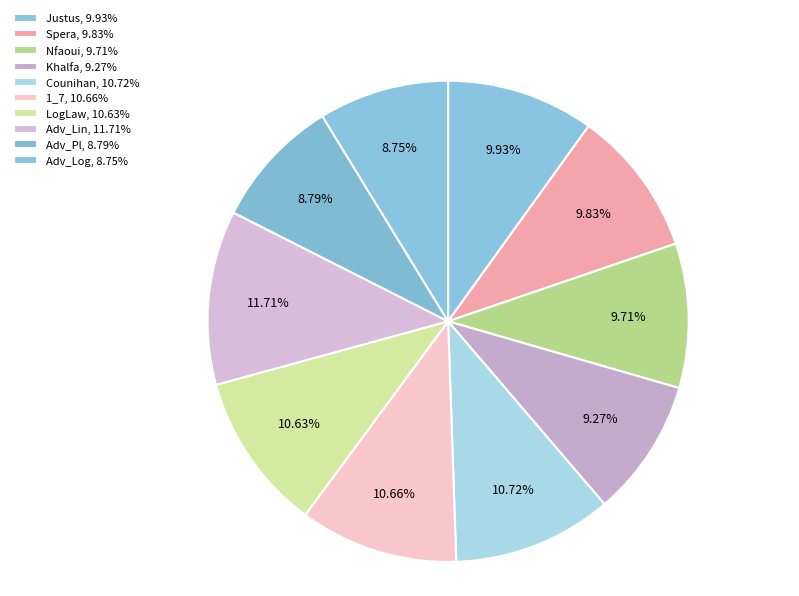

What percentage is the Nfaoui slice, to the nearest percent?

10%